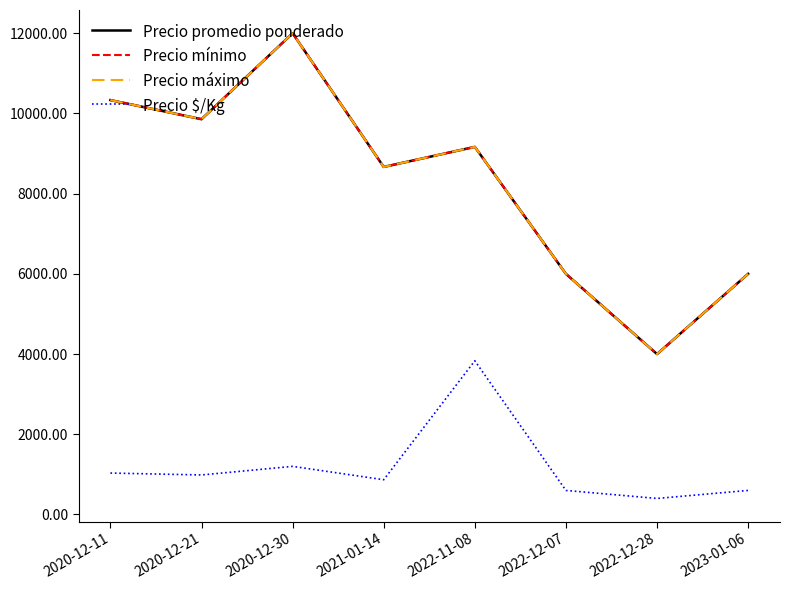

How many lines are shown in the chart?

4